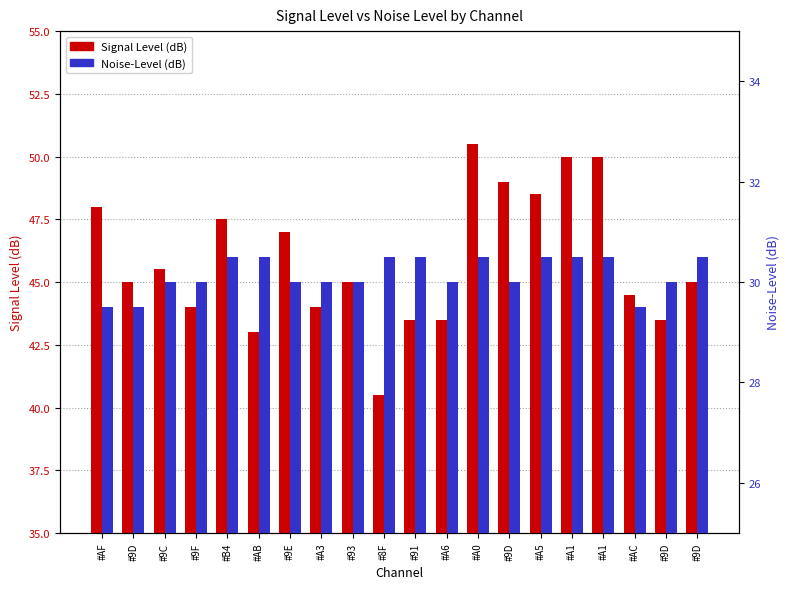

How many values in the Noise-Level (dB) series exceed 30?

9